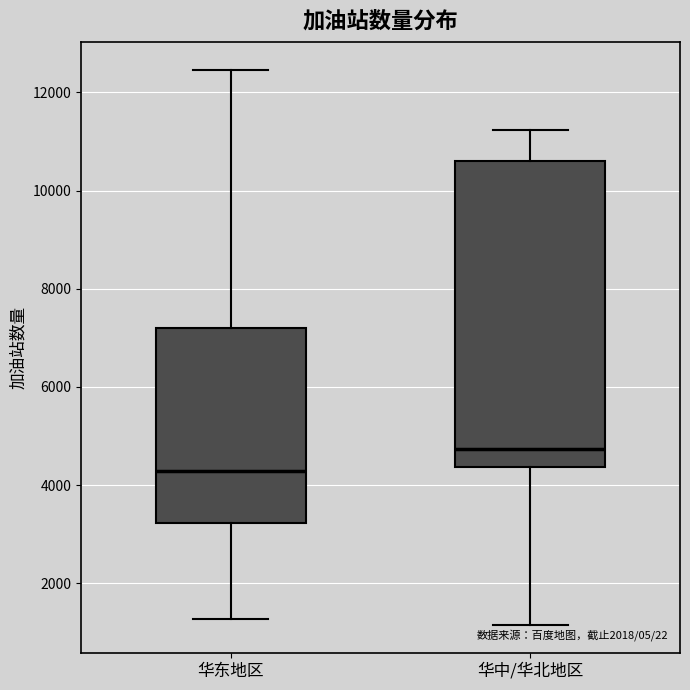

Reading left to right, transcribe this box plot: for each box, give where its median line is, the range the box spans, and where its two whiskers end, as read against the y-axis. The values are not printed on the chart, so give them approximately, as read against the axis.

华东地区: median 4200, box 3200 to 7200, whiskers 1200 to 12400
华中/华北地区: median 4800, box 4400 to 10600, whiskers 1200 to 11200